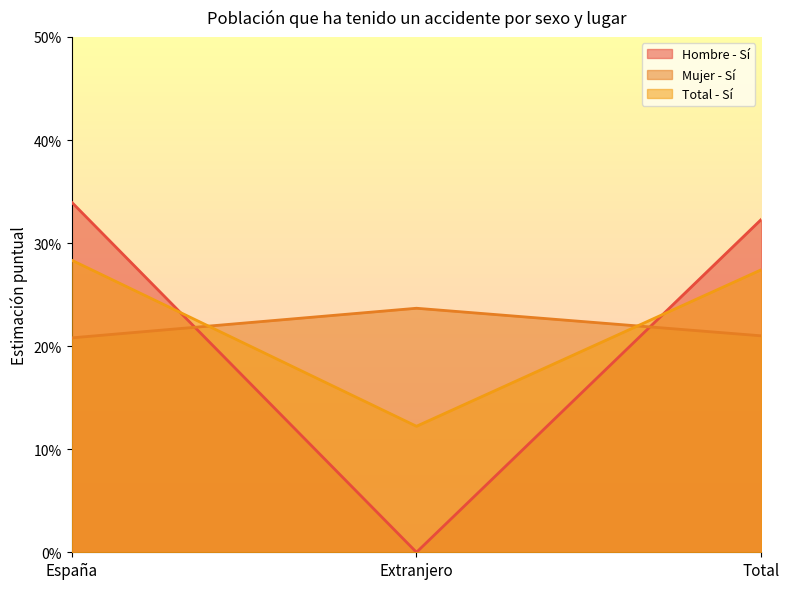

What is the difference between the Total - Sí values at Extranjero and Total?

0.2